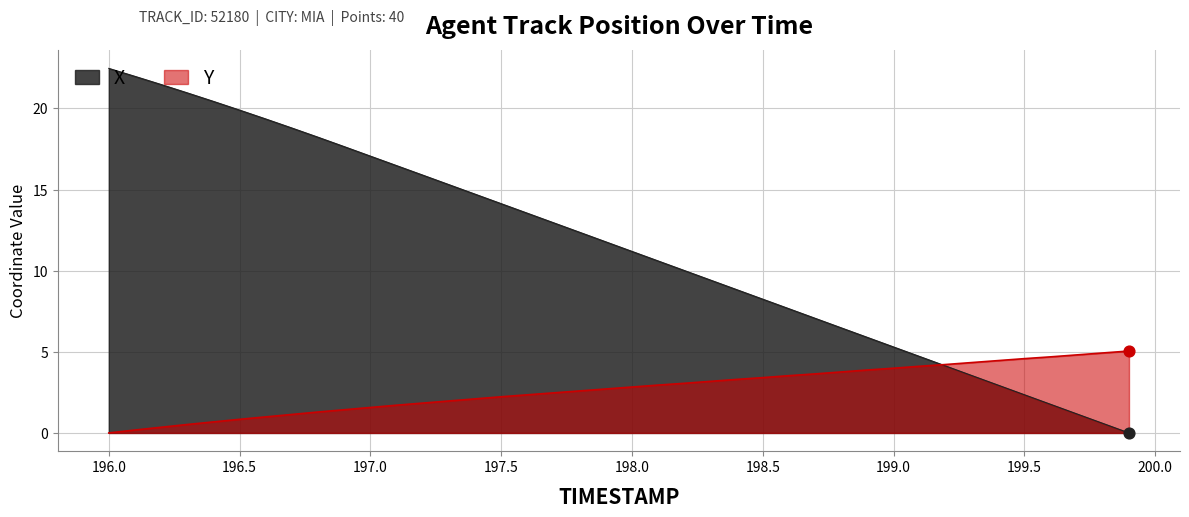

Which series contains the lowest Y value?

X